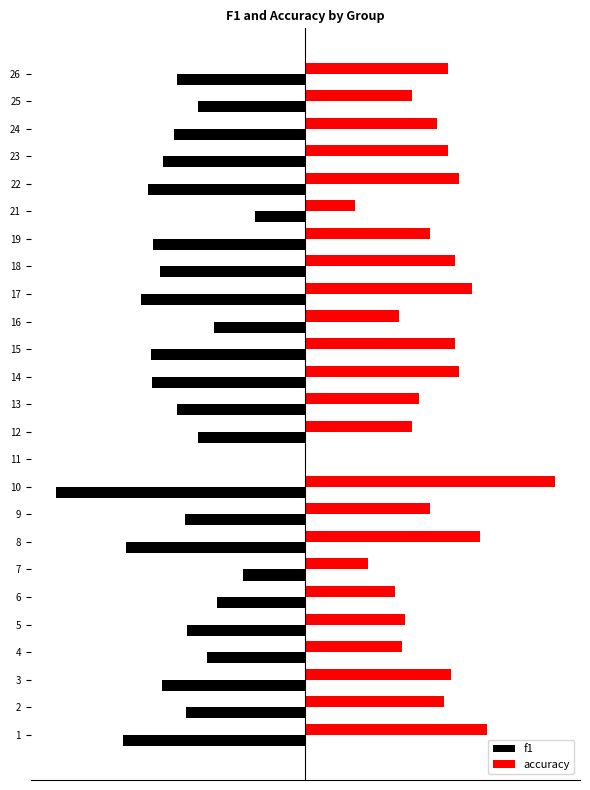

What are all the series names shown in the legend?

f1, accuracy